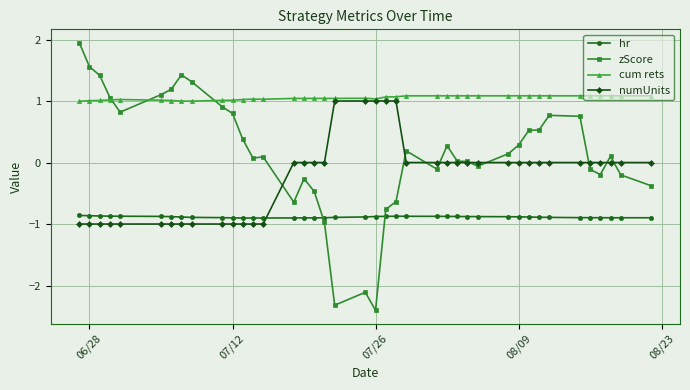

What is the lowest value of the cum rets series?

1.0